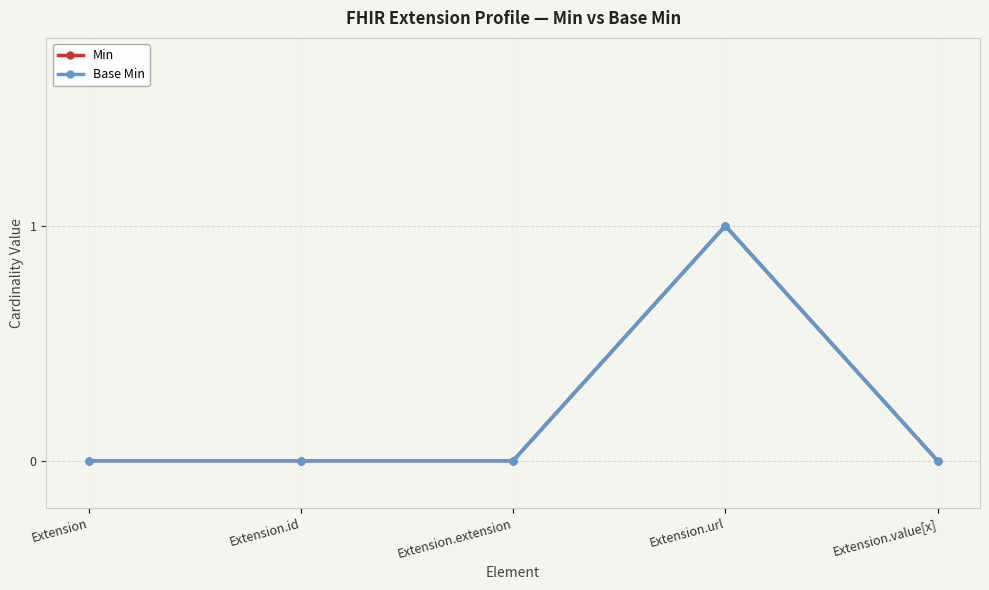

Reading left to right, extract all data points from this chart.

Min: 0	0	0	1	0
Base Min: 0	0	0	1	0